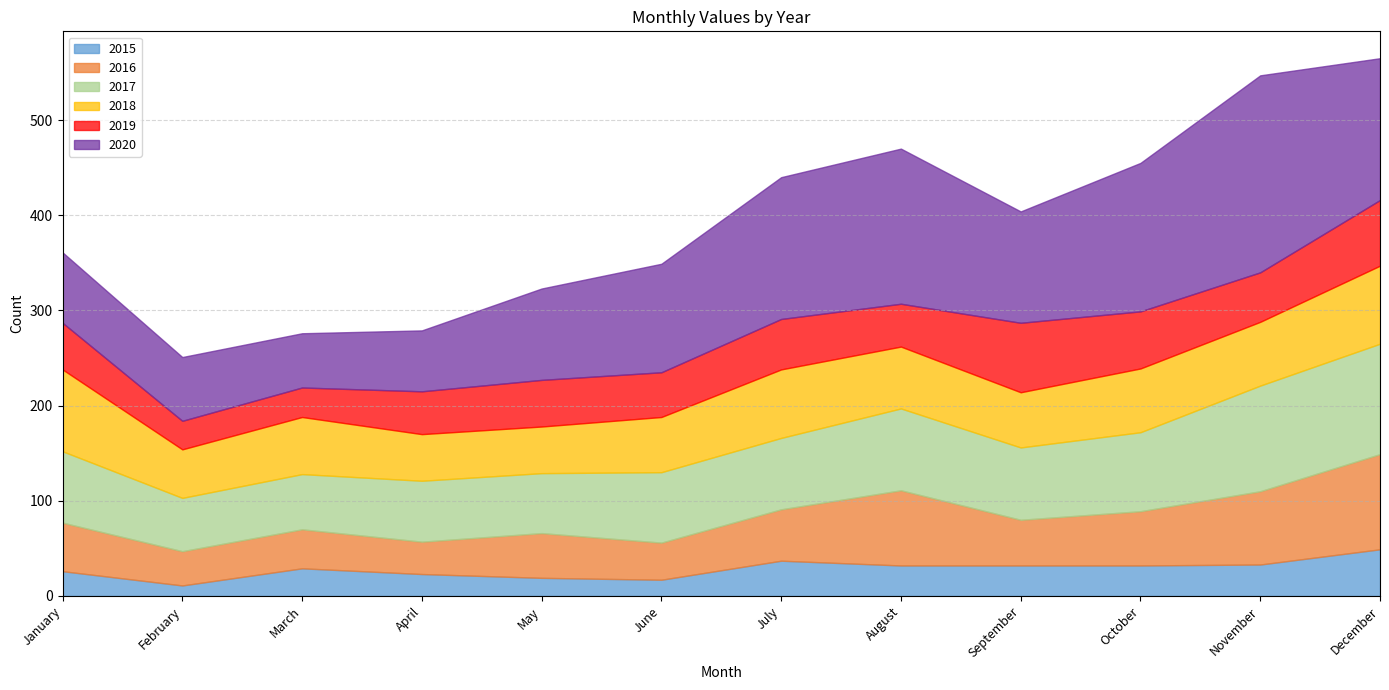

How many interior local peaks does the 2018 series have?

2